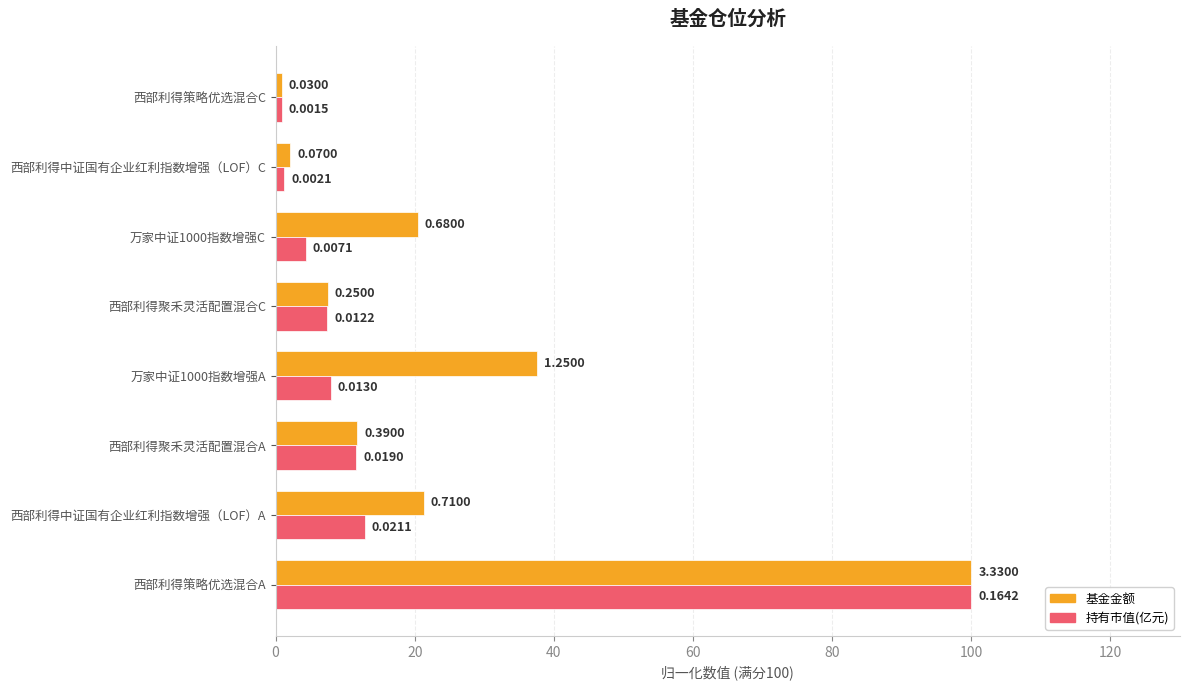

What are all the series names shown in the legend?

基金金额, 持有市值(亿元)